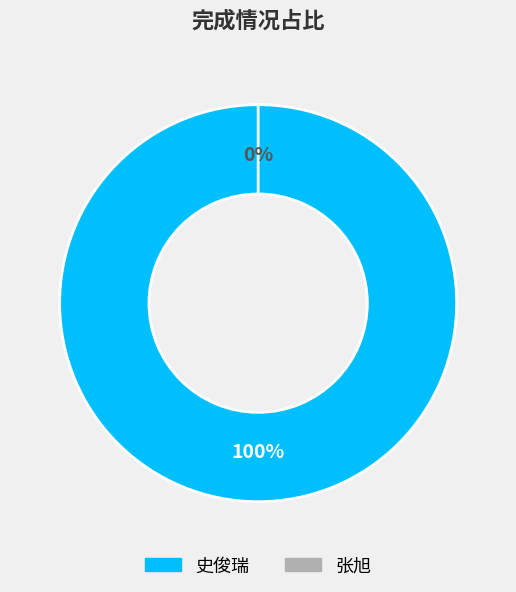

To the nearest percent, what is the difference between the 张旭 and 史俊瑞 slice percentages?

100%